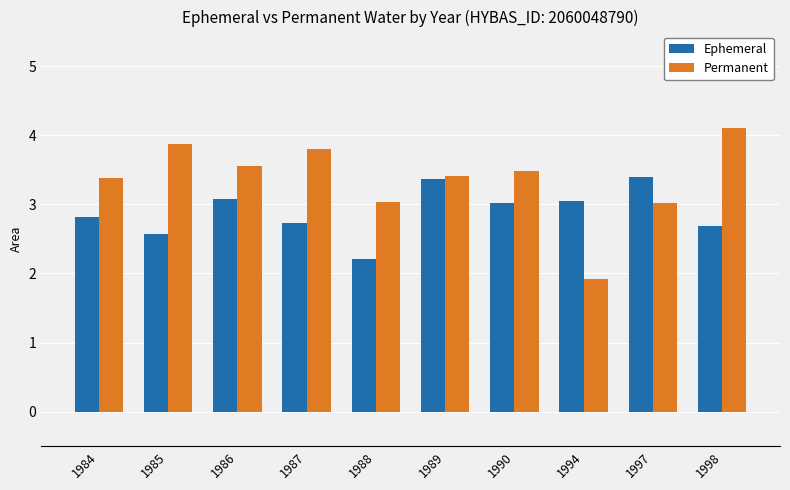

What is the maximum value for Ephemeral?

3.4